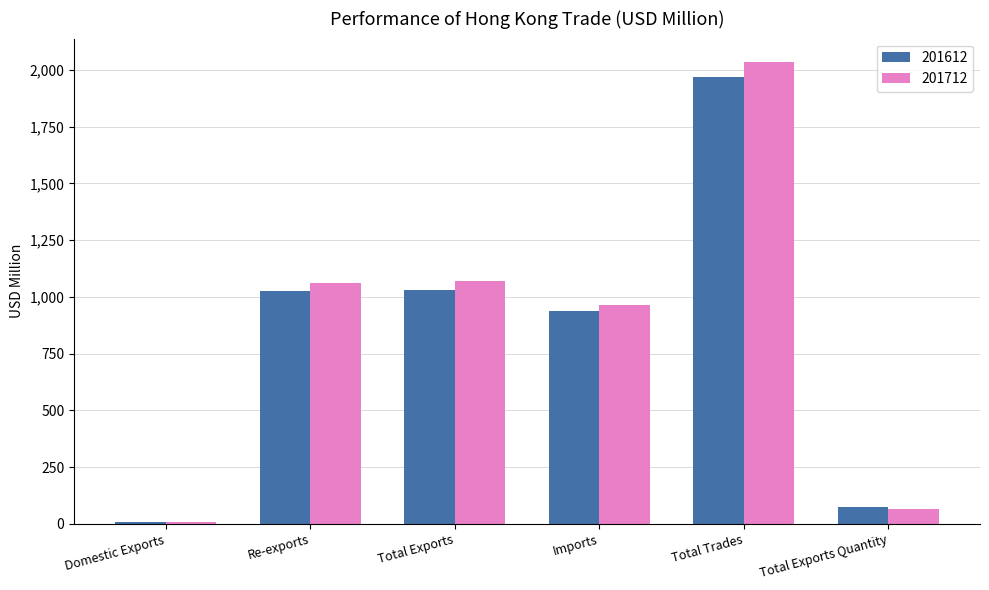

Where does the 201712 series first go above 1062?

Re-exports